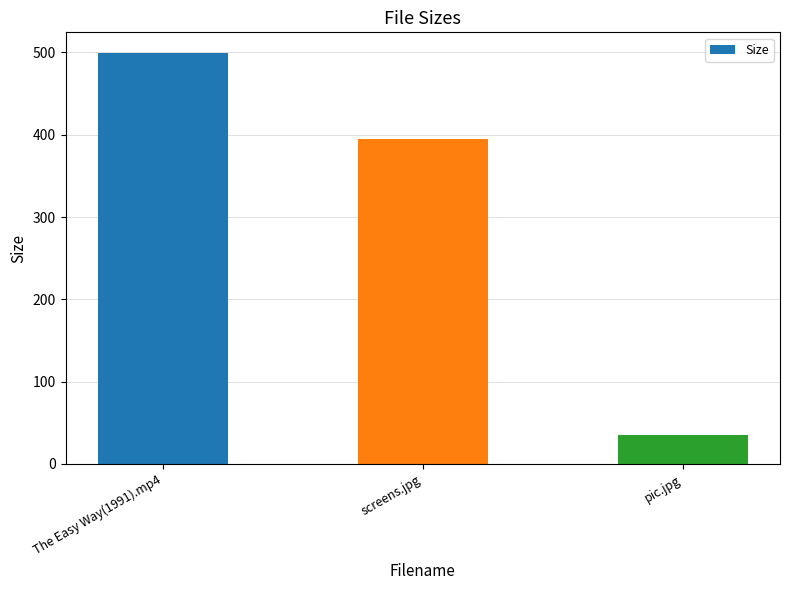

Reading left to right, extract all data points from this chart.

499.5	394.6	35.6